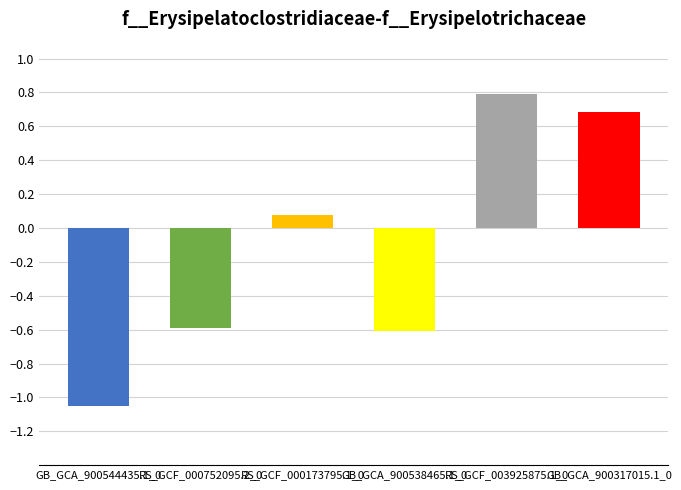

What is the label of the 2nd bar from the right?

RS_GCF_003925875.1_0